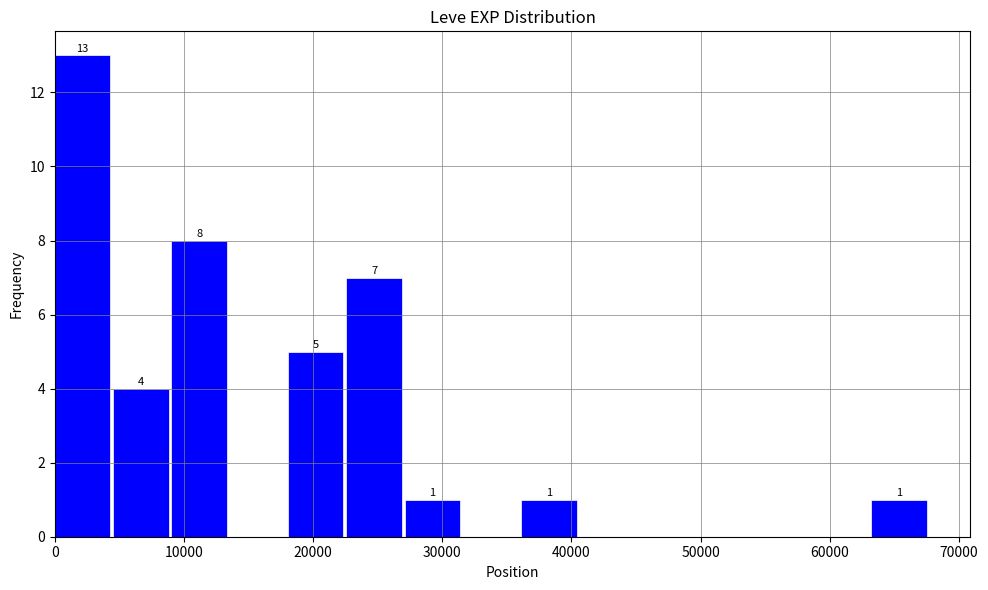

Which range on the x-axis has the tallest bar?

0 to 5000